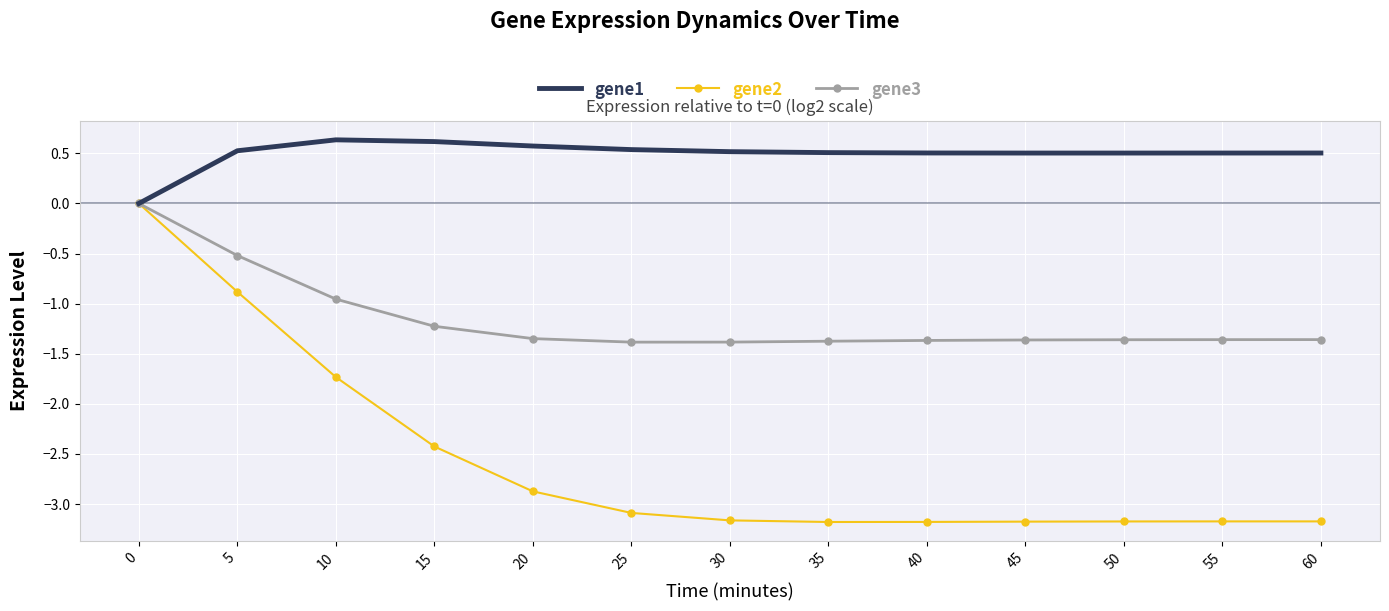

At 50, list the series in order from largest to smallest.

gene1, gene3, gene2